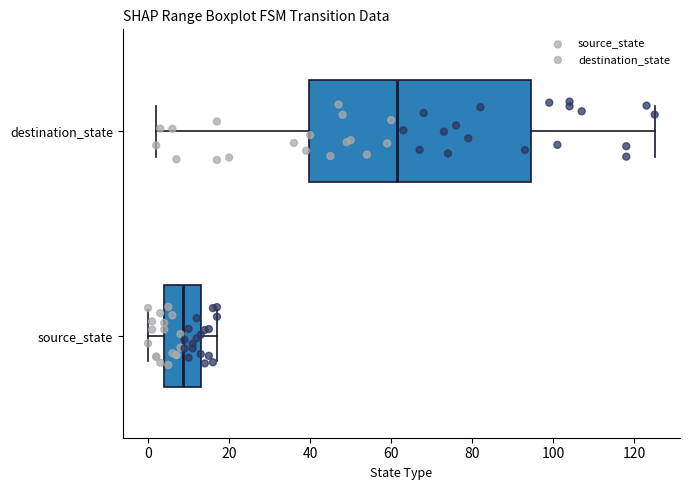

Which box has the furthest to the left median line?

source_state